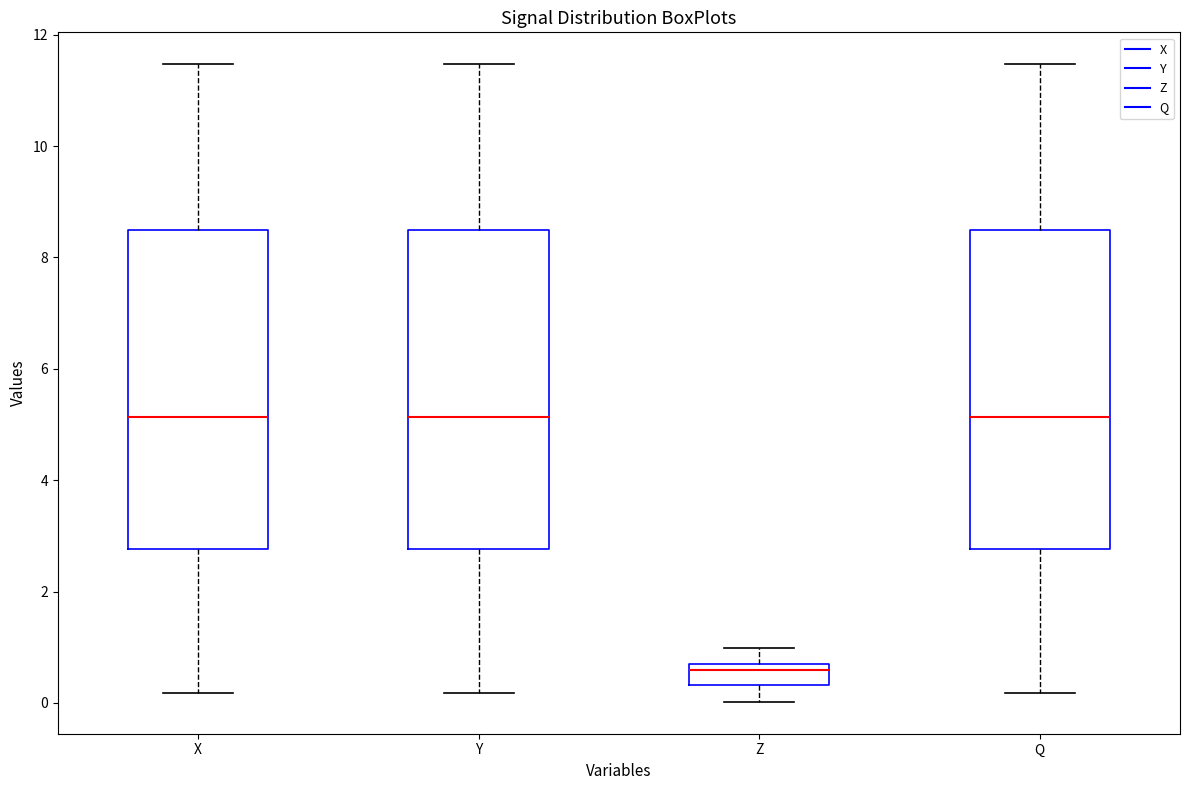

Reading left to right, transcribe this box plot: for each box, give where its median line is, the range the box spans, and where its two whiskers end, as read against the y-axis. The values are not printed on the chart, so give them approximately, as read against the axis.

X: median 5.2, box 2.8 to 8.4, whiskers 0.2 to 11.4
Y: median 5.2, box 2.8 to 8.4, whiskers 0.2 to 11.4
Z: median 0.6, box 0.4 to 0.8, whiskers 0.0 to 1.0
Q: median 5.2, box 2.8 to 8.4, whiskers 0.2 to 11.4